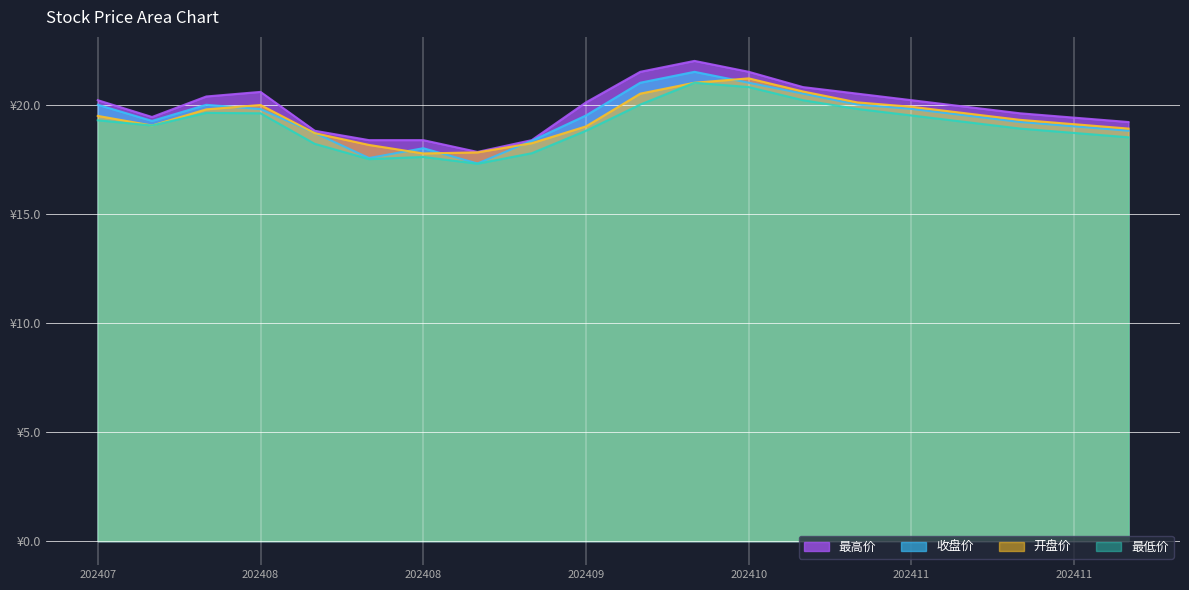

Count the number of categories in the chart.

20